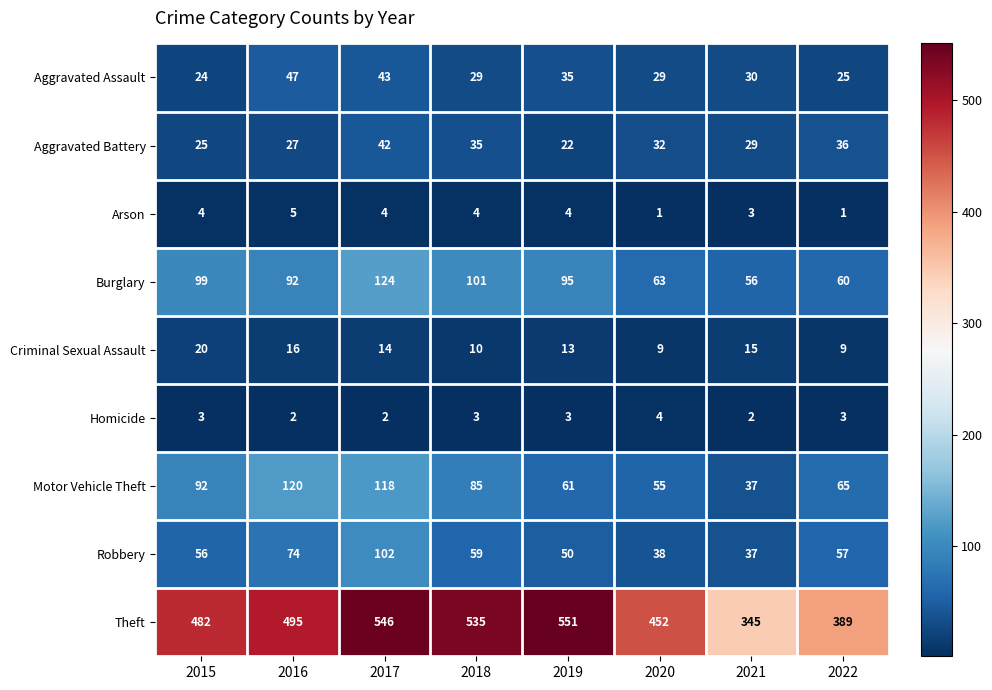

At how many categories does at least one series exceed 13?

8